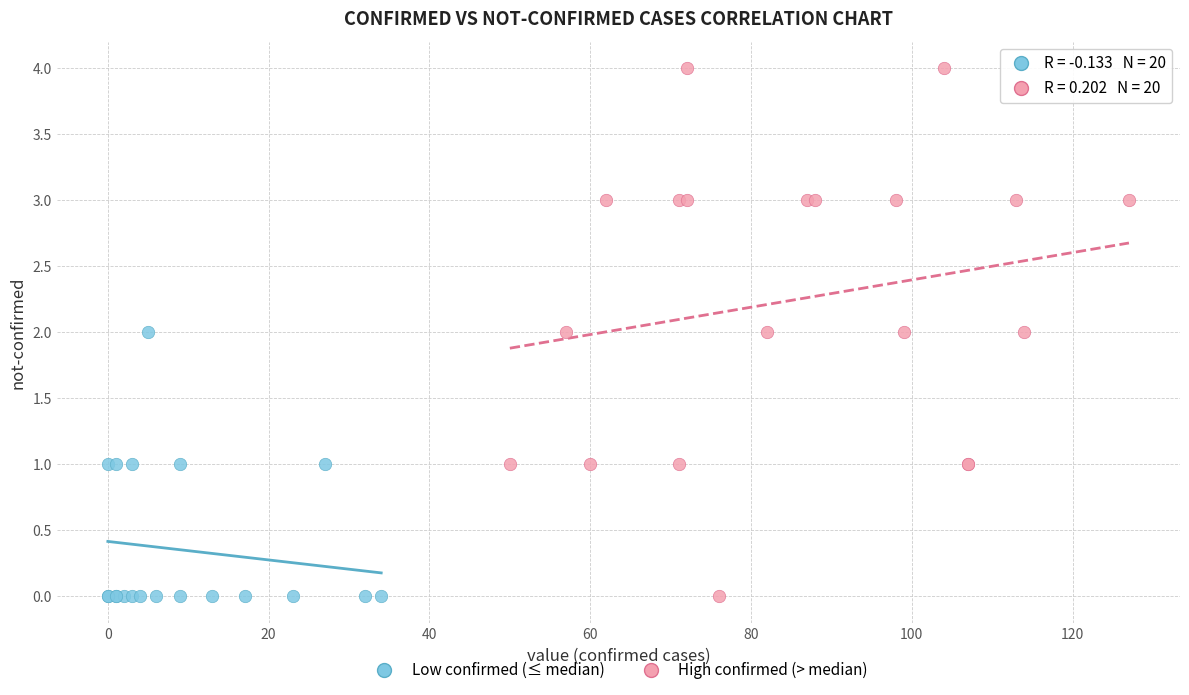

What are all the series names shown in the legend?

Low confirmed (≤ median), High confirmed (> median)